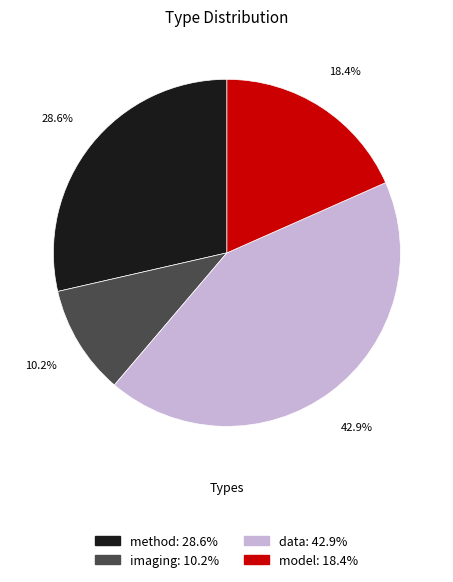

What percentage is the data slice, to the nearest percent?

43%